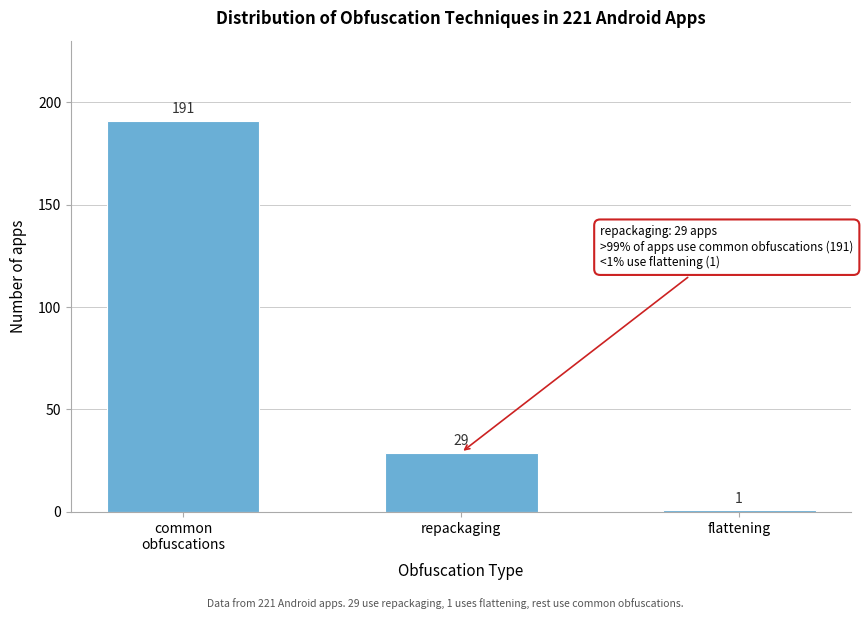

Reading right to left, list all the values displayed in this chart.

1	29	191